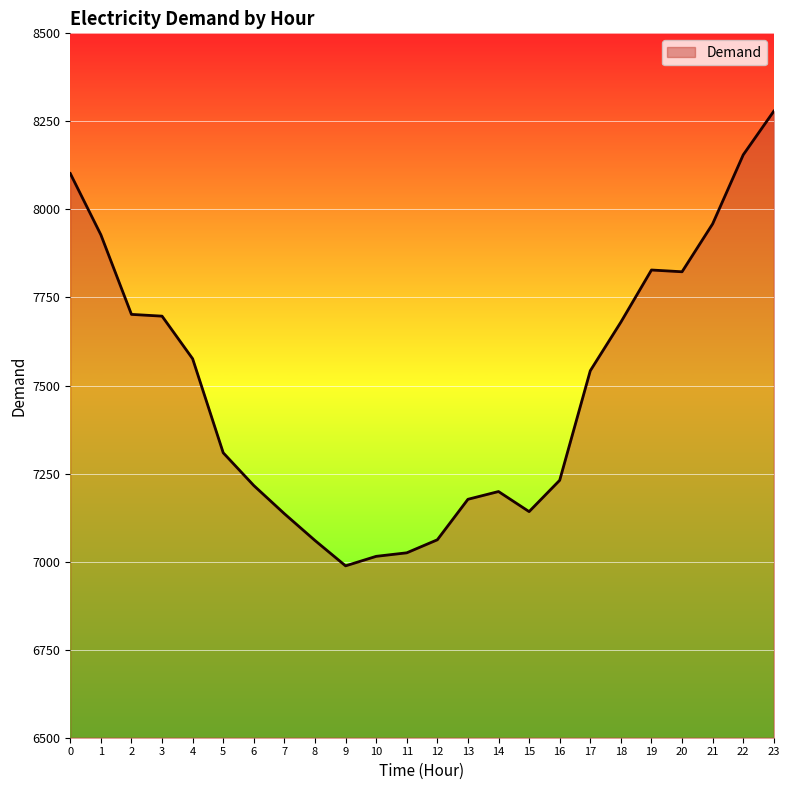

What is the approximate value at 17, to the nearest 50?

7550